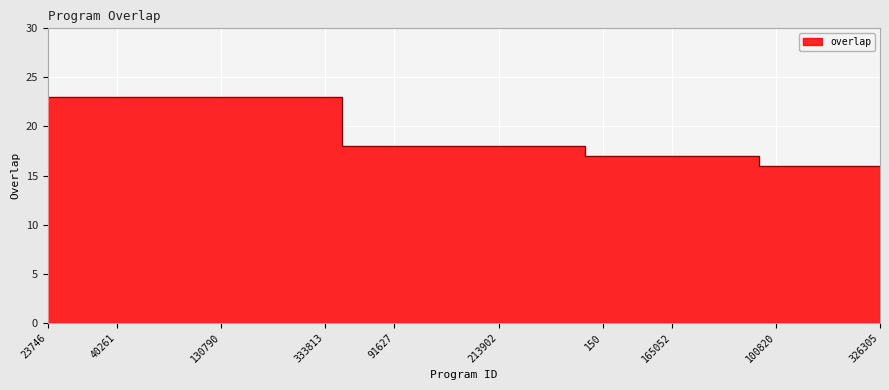

Reading left to right, list all the values displayed in this chart.

23	23	23	23	23	23	23	23	23	18	18	18	18	18	18	18	17	17	17	17	17	16	16	16	16